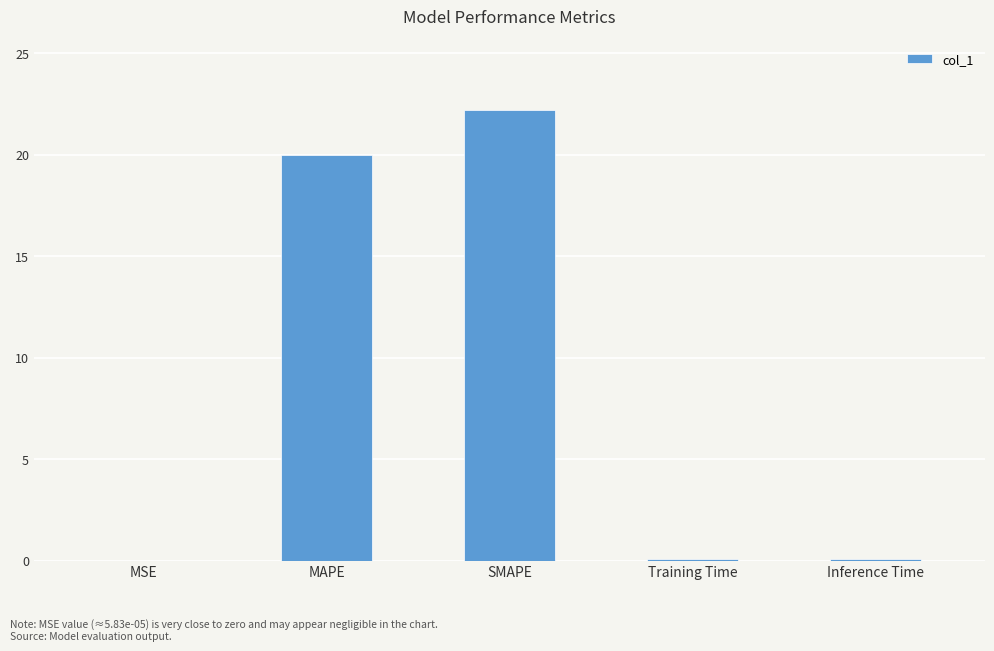

At which label is the value closest to 11?

MAPE